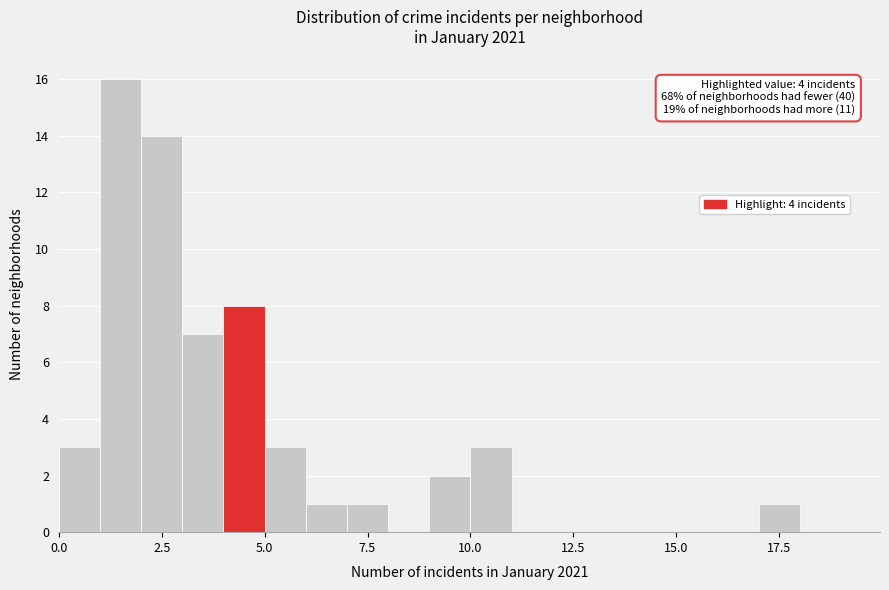

Read against the x-axis, roughly where is the centre of the tallest bar?

1.5